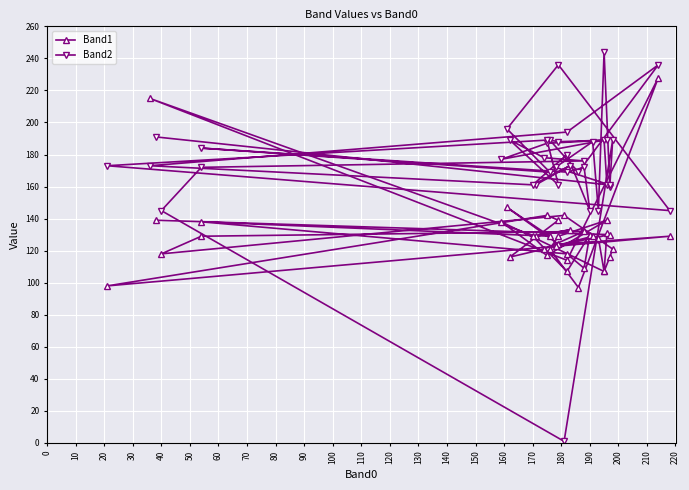

What is the difference between the second highest and minimum values in the Band2 series?

235